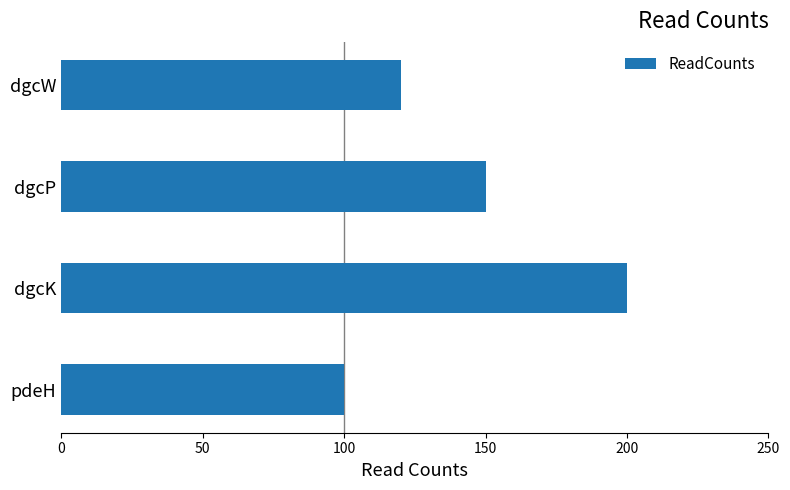

Reading bottom to top, transcribe all the data shown in this chart.

100	200	150	120